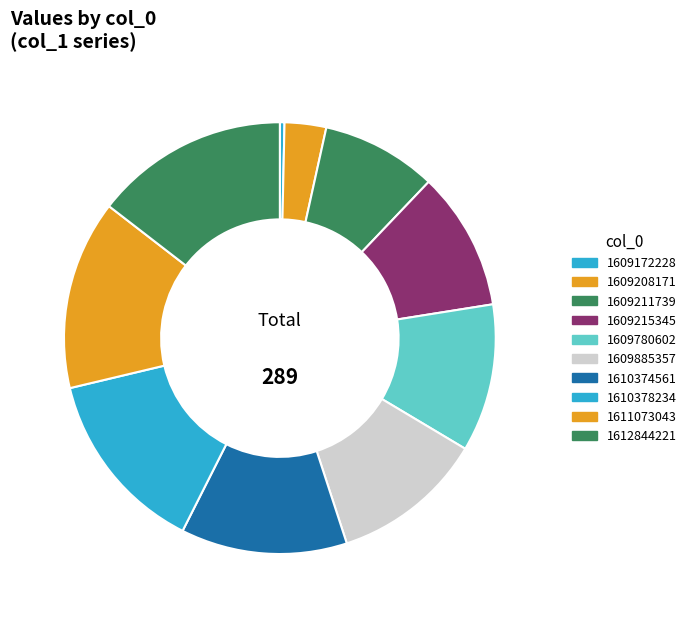

To the nearest percent, what is the difference between the largest and smallest slice percentages?

15%